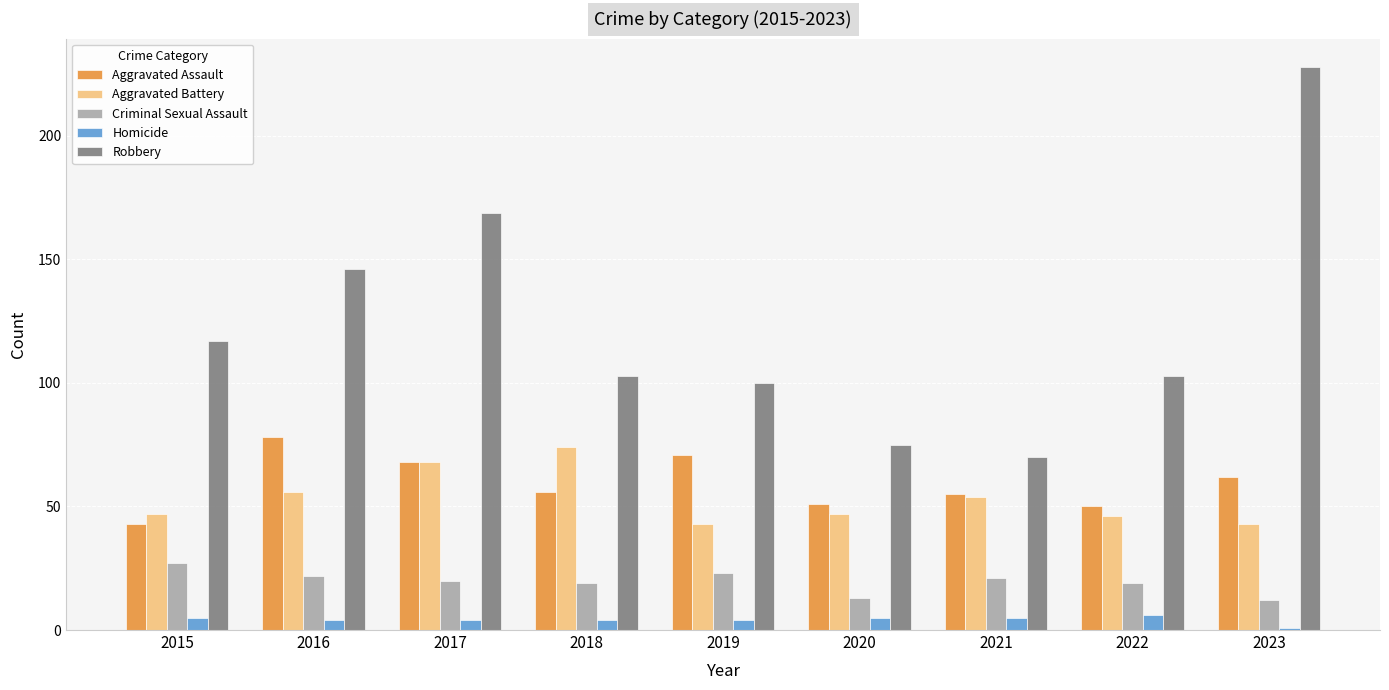

Is it true that Aggravated Battery equals 32 at 2021?

False